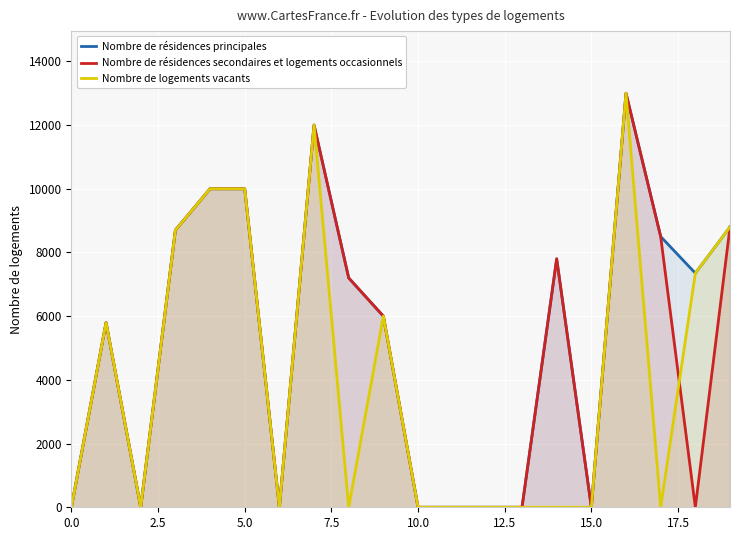

True or false: Nombre de résidences principales and Nombre de logements vacants cross at least once.

False